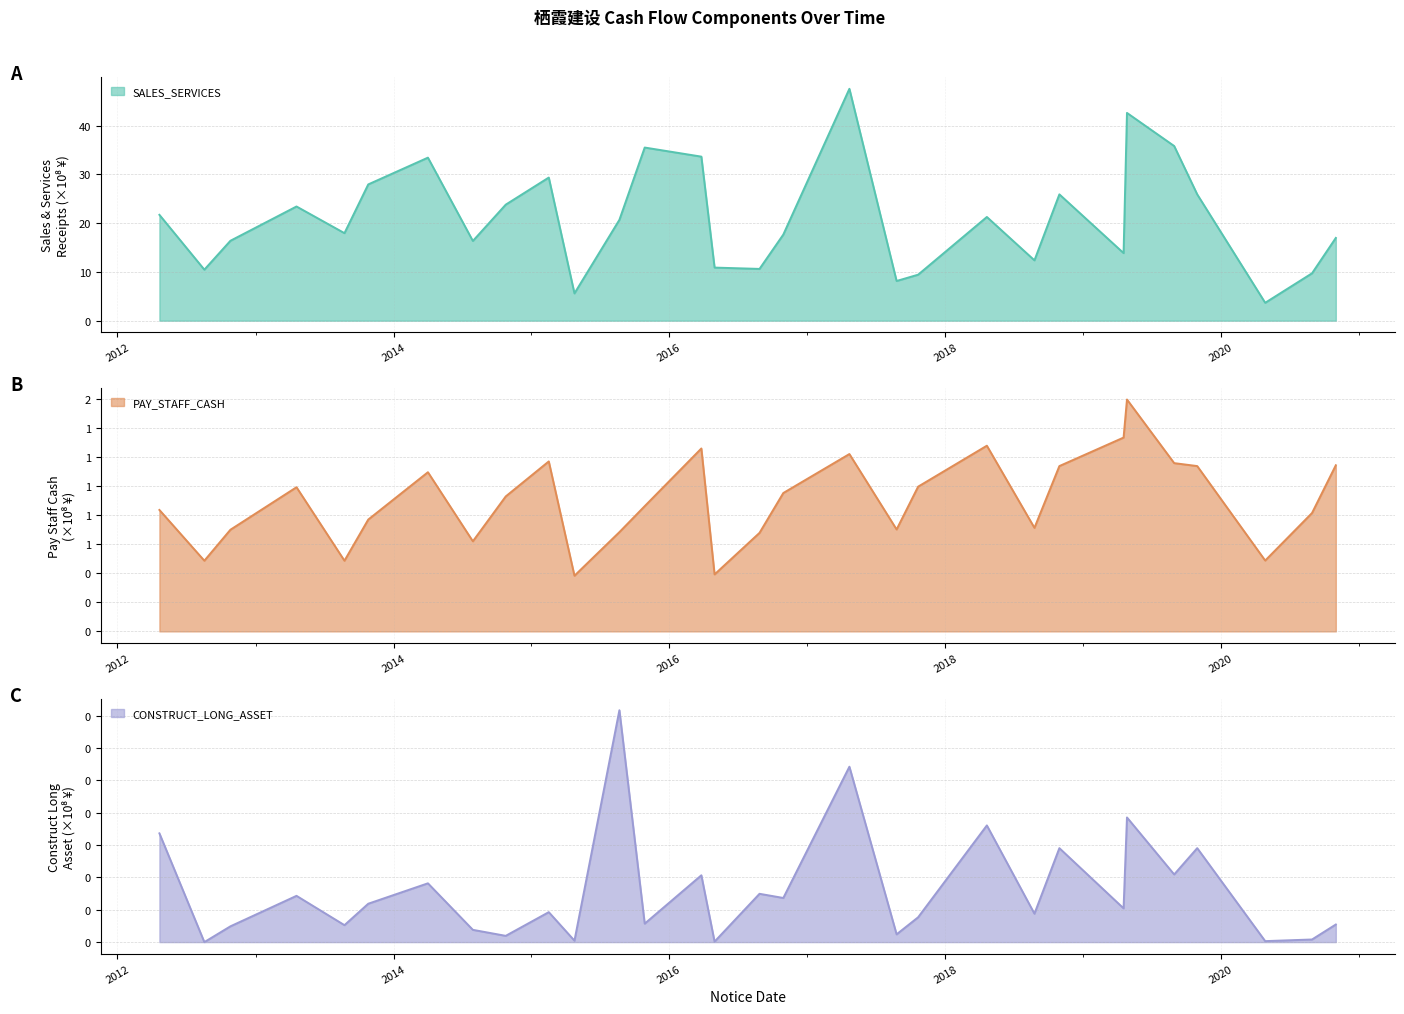

What is the sum of the SALES_SERVICES values at 2015-10-28 and 2012-08-18?

45.9